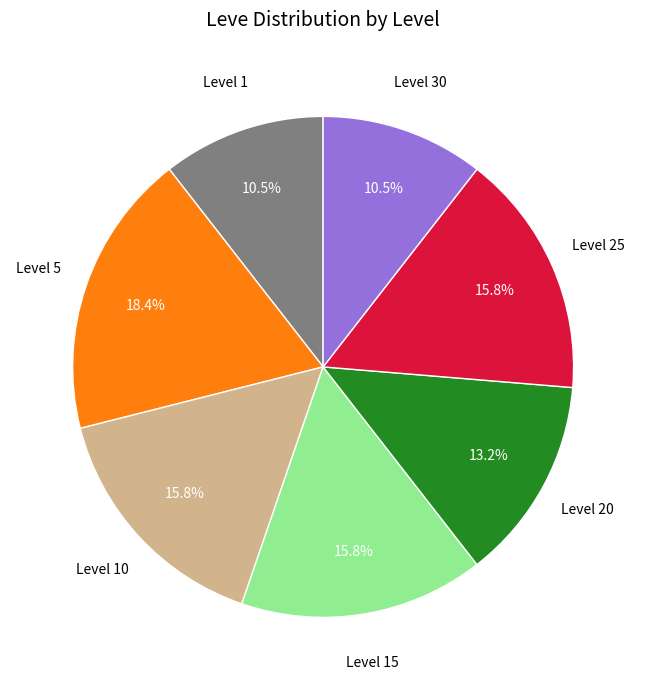

To the nearest percent, what is the difference between the largest and smallest slice percentages?

8%